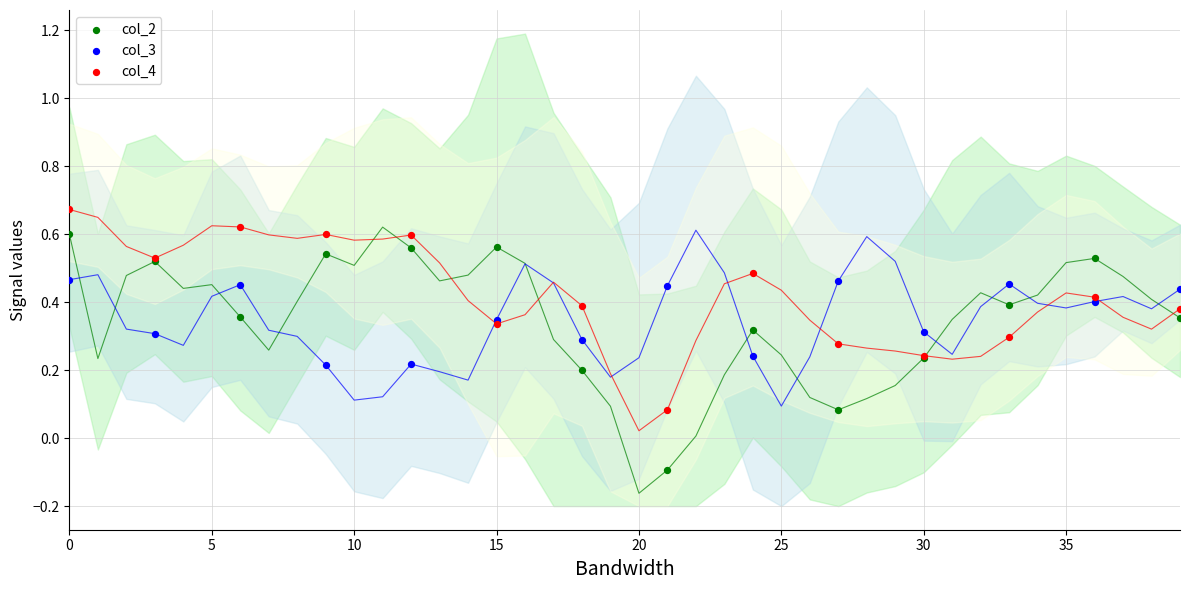

What is the X range (max minus min) for the scatter plot?

39.0